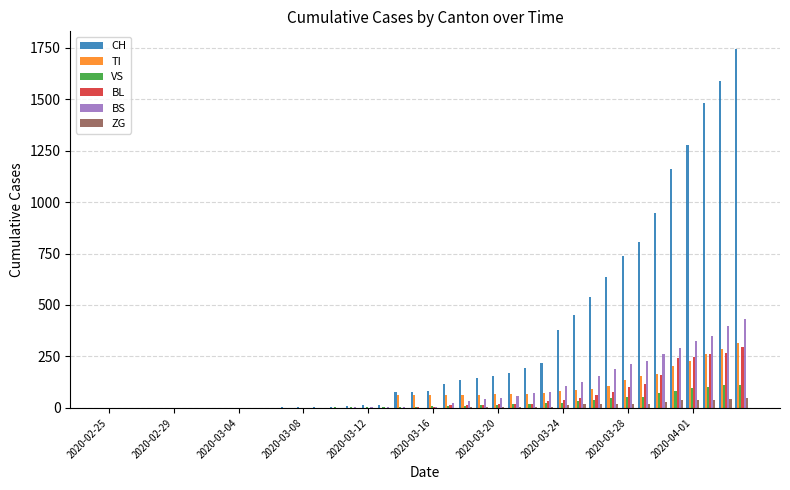

How many series are shown in this chart?

6